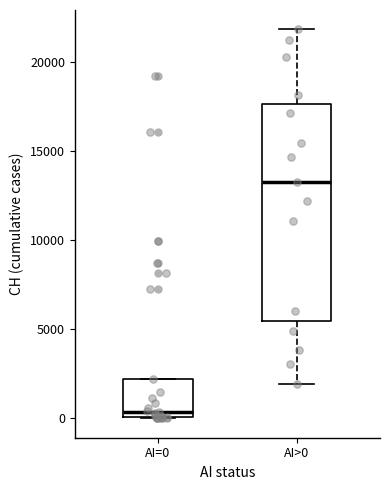

Which box is the tallest, from its lower edge to its upper edge?

AI>0